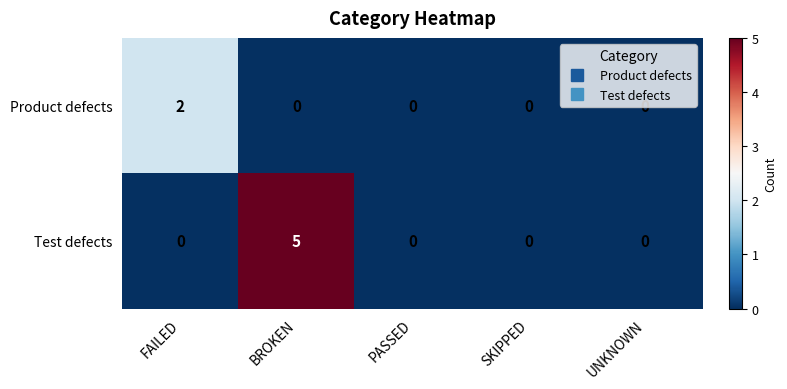

Which series has the largest total across all categories?

Test defects